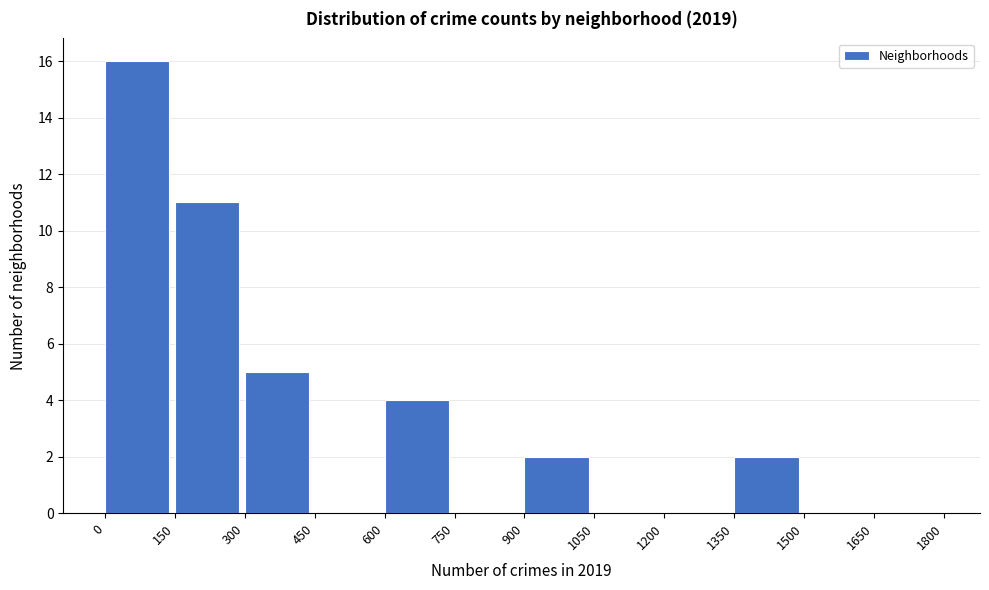

How tall is the bar that spans 150 to 300 on the x-axis? The values are not printed on the chart, so give them approximately, as read against the axis.

11